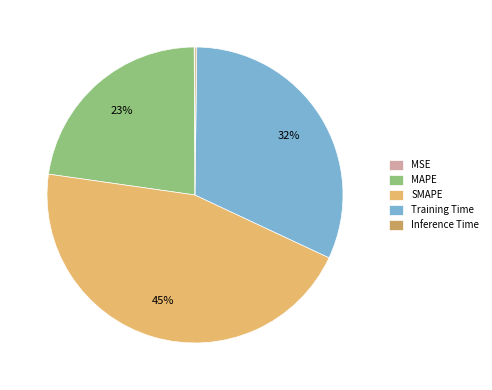

Does SMAPE represent more than half of the total?

No